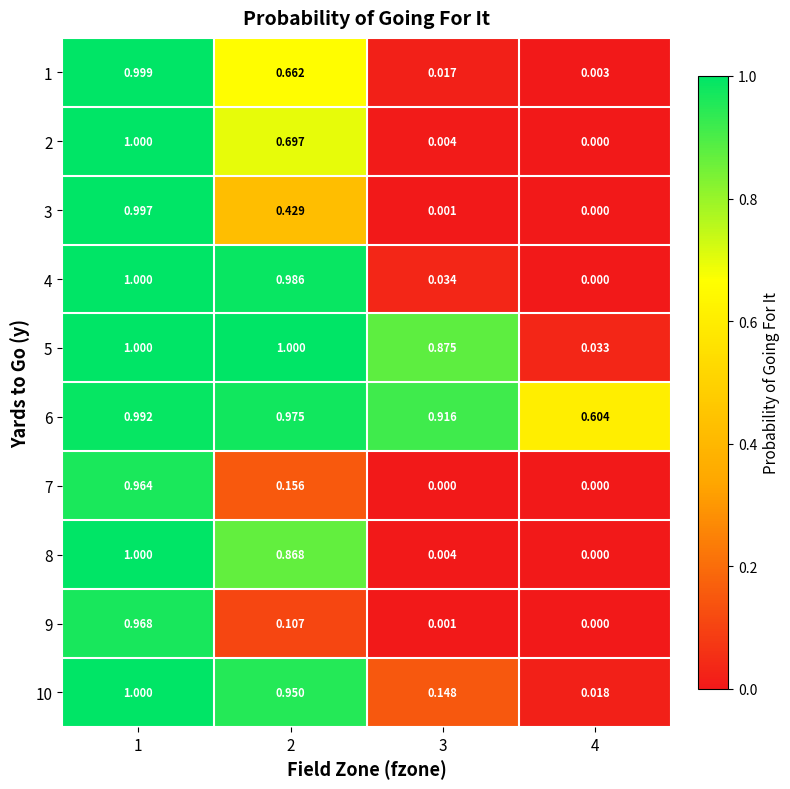

Is the value of 8 at 3 greater than the value of 9 at 3?

Yes